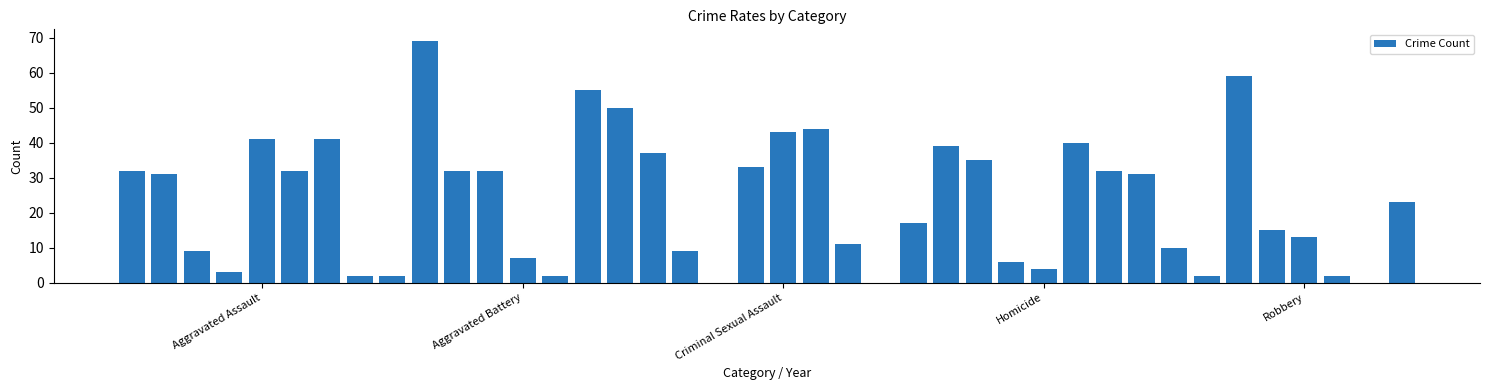

What is the greatest value displayed?

69